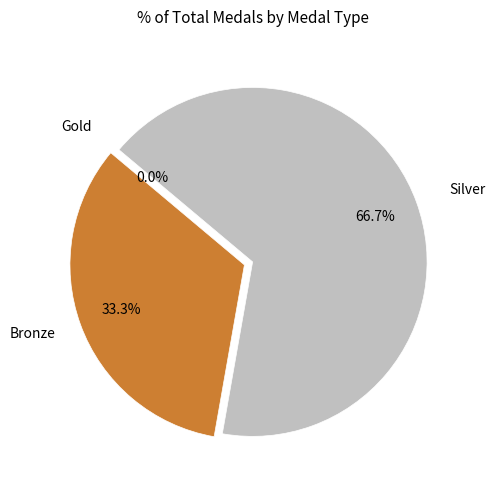

Rank the categories by value from highest to lowest.

Silver, Bronze, Gold